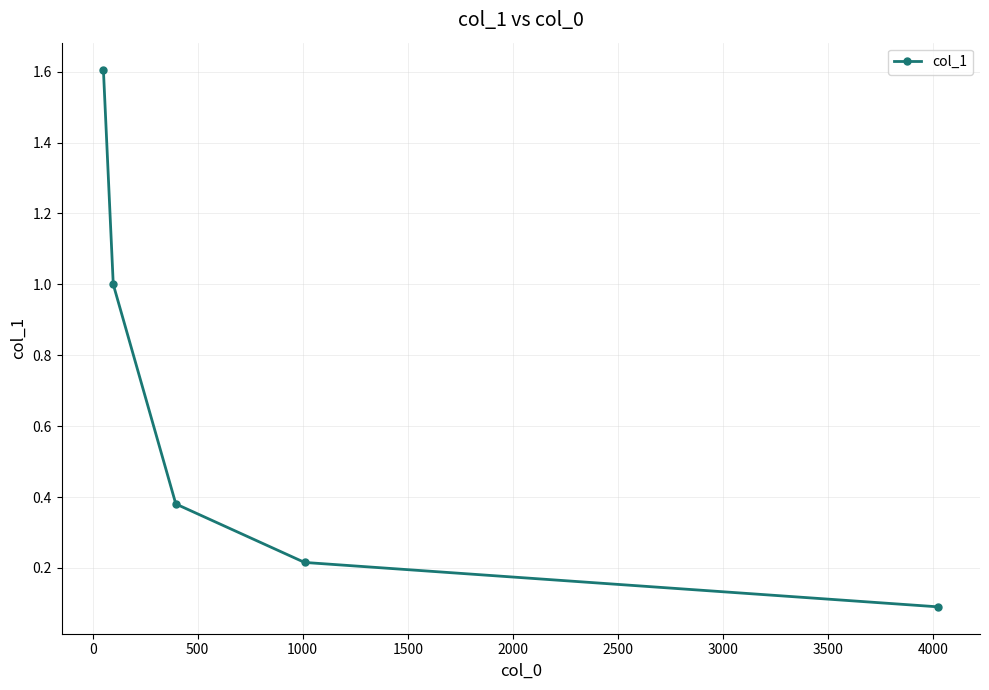

What is the difference between the maximum and second lowest values?

1.4